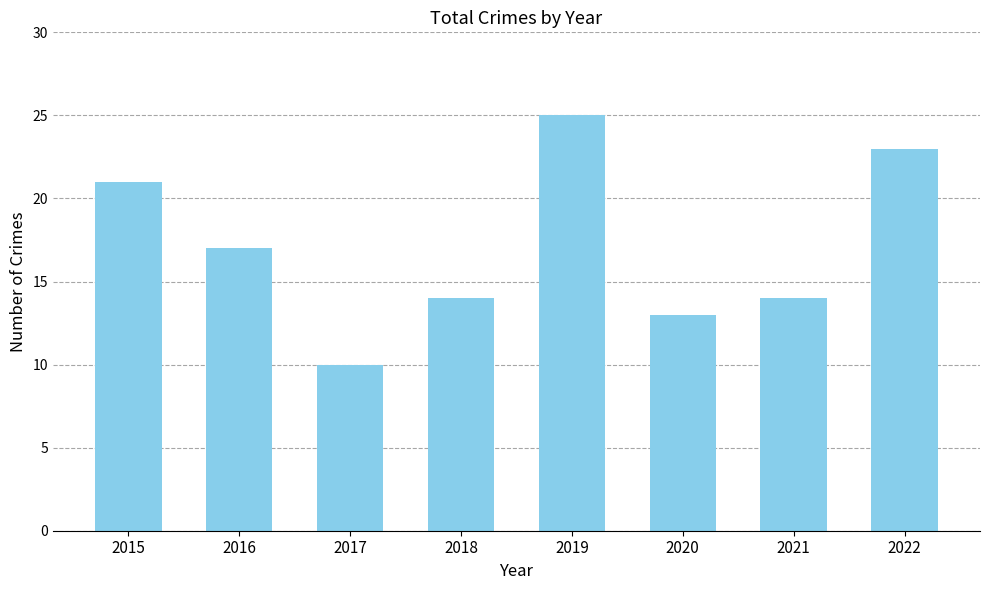

The value at 2016 is 17. True or false?

True